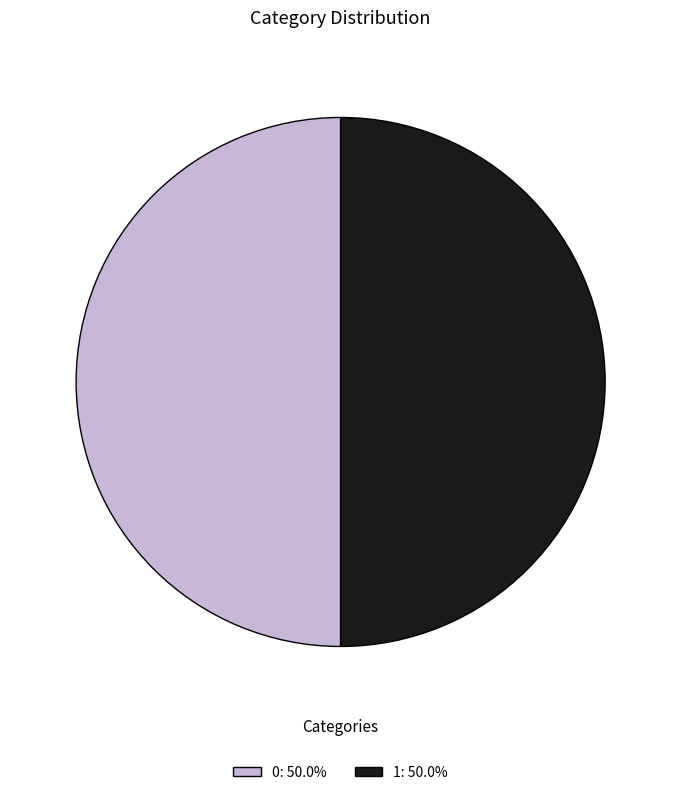

True or false: 1 accounts for 50% of the total.

True